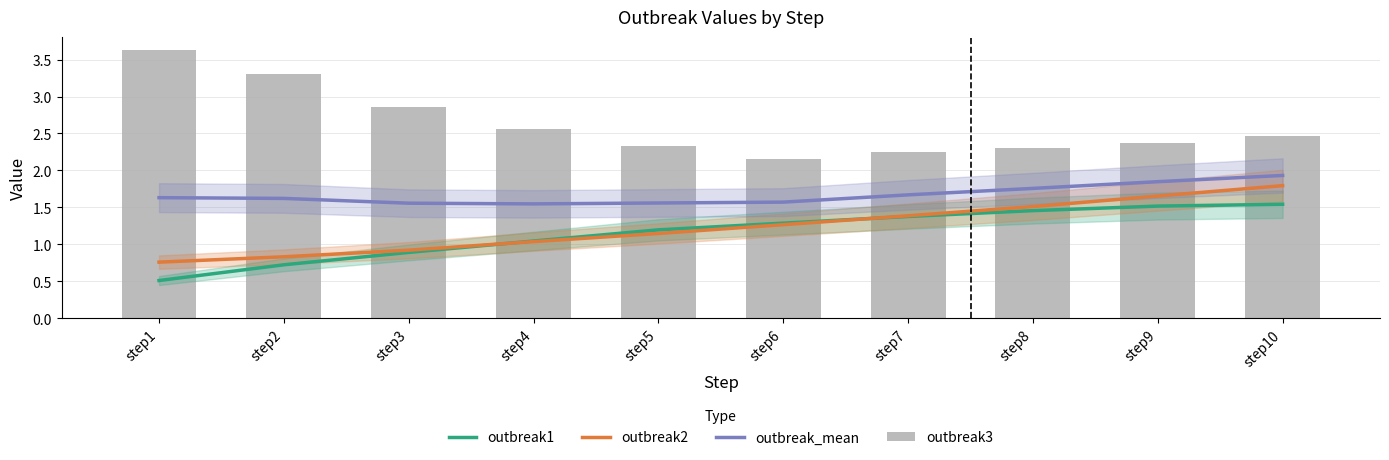

Where does the outbreak2 series first go above 1?

step4